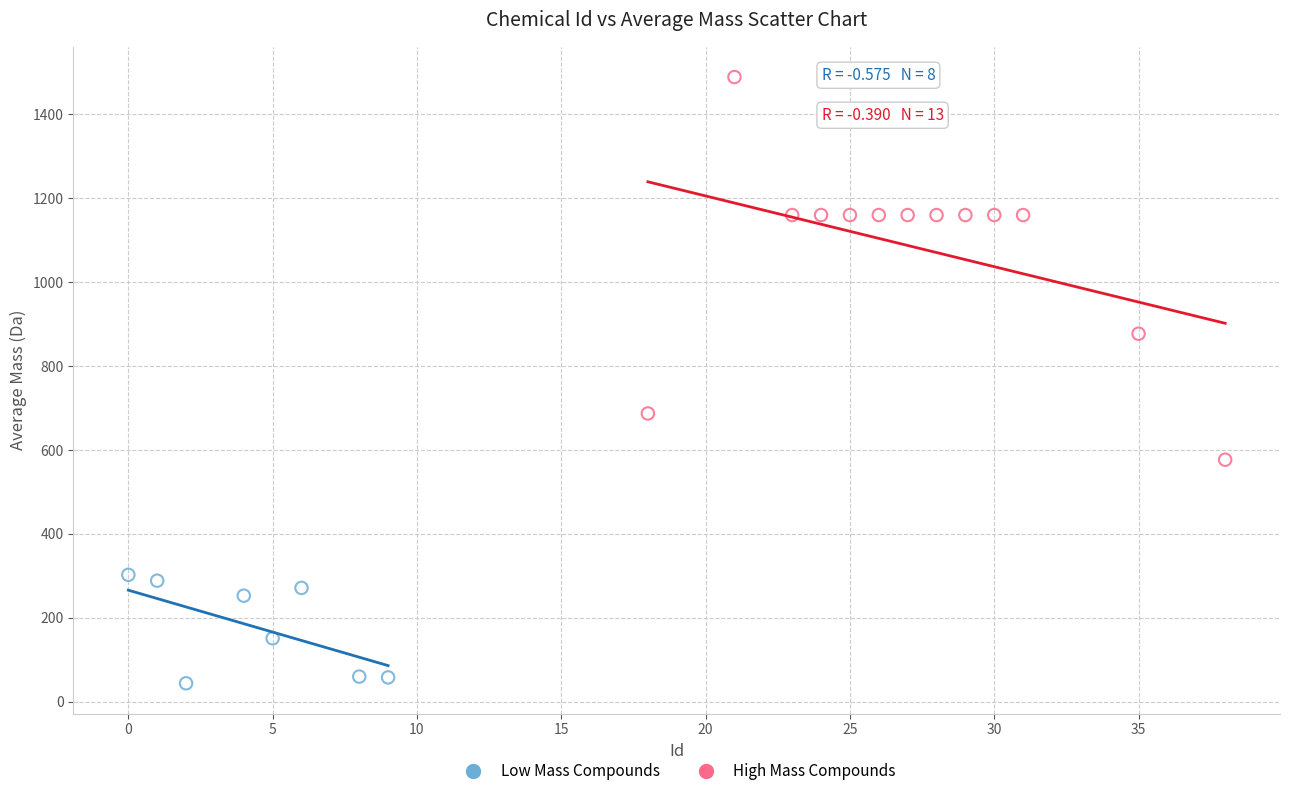

Which series contains the highest Y value?

High Mass Compounds